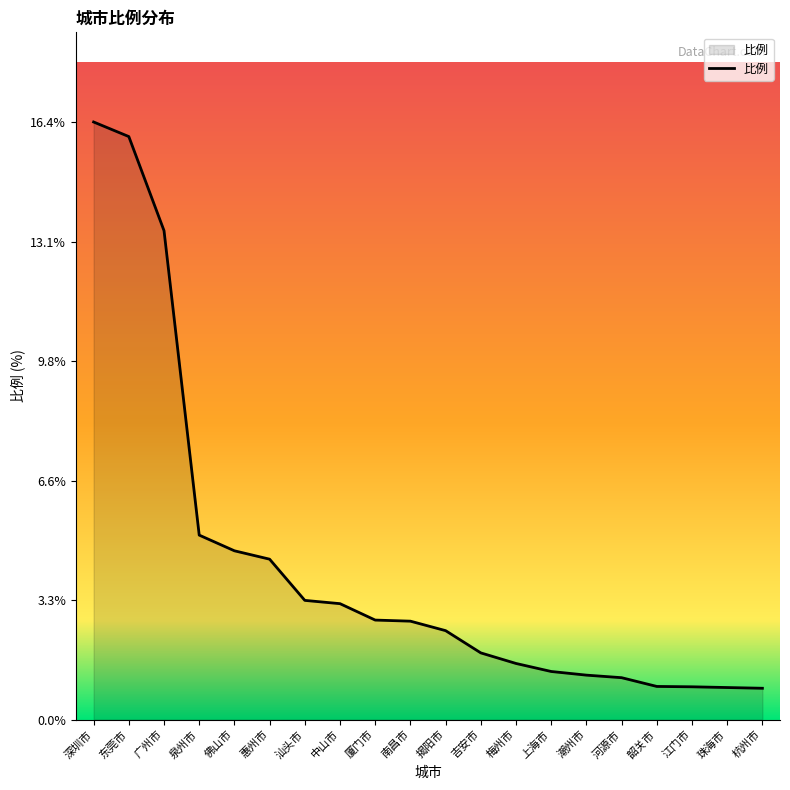

The value at 南昌市 is 2.7. True or false?

True